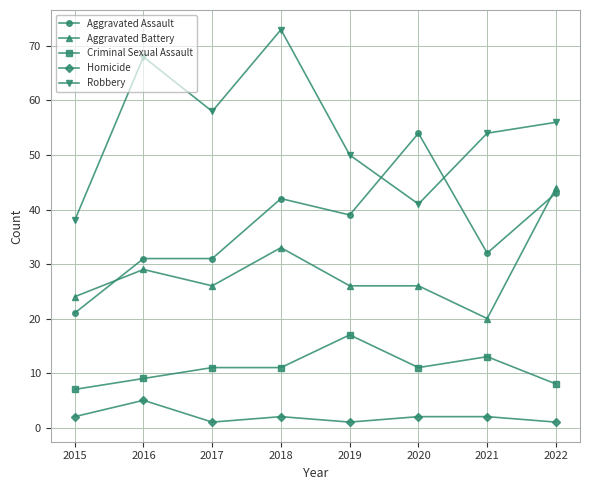

What is the minimum value for Criminal Sexual Assault?

7